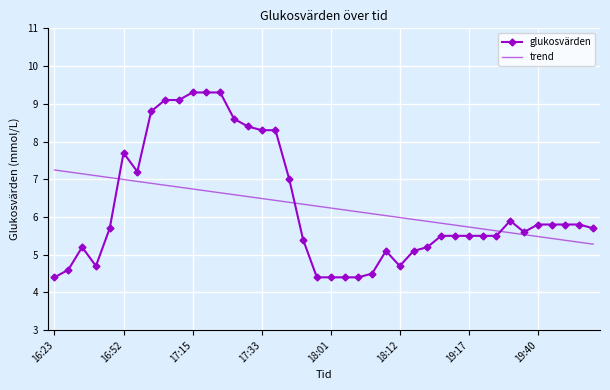

Reading right to left, list all the values displayed in this chart.

glukosvärden: 5.7	5.8	5.8	5.8	5.8	5.6	5.9	5.5	5.5	5.5	5.5	5.5	5.2	5.1	4.7	5.1	4.5	4.4	4.4	4.4	4.4	5.4	7.0	8.3	8.3	8.4	8.6	9.3	9.3	9.3	9.1	9.1	8.8	7.2	7.7	5.7	4.7	5.2	4.6	4.4
trend: 5.3	5.3	5.4	5.4	5.5	5.5	5.6	5.6	5.7	5.7	5.8	5.8	5.9	5.9	6.0	6.0	6.1	6.1	6.2	6.2	6.3	6.3	6.4	6.4	6.5	6.5	6.6	6.6	6.7	6.7	6.8	6.8	6.9	6.9	7.0	7.0	7.1	7.1	7.2	7.2